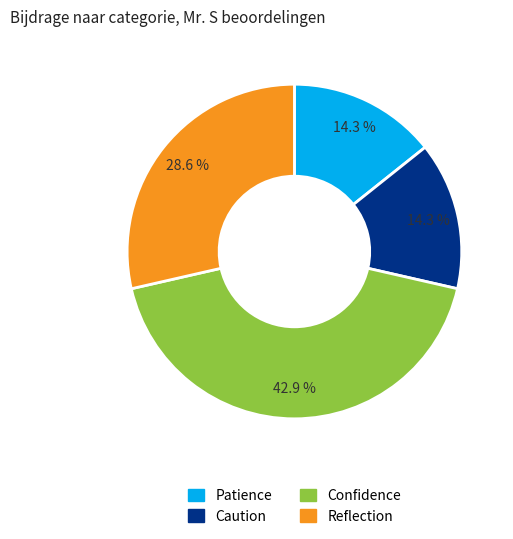

To the nearest percent, what is the combined percentage of Confidence and Reflection?

71%